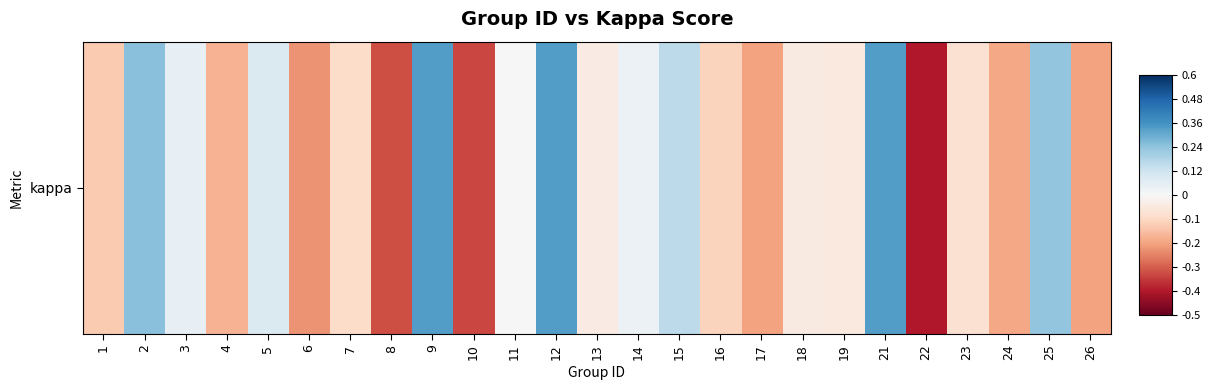

List the labels in order of value, largest first.

9, 12, 21, 2, 25, 15, 5, 3, 14, 11, 13, 18, 19, 23, 7, 16, 1, 4, 24, 26, 17, 6, 8, 10, 22